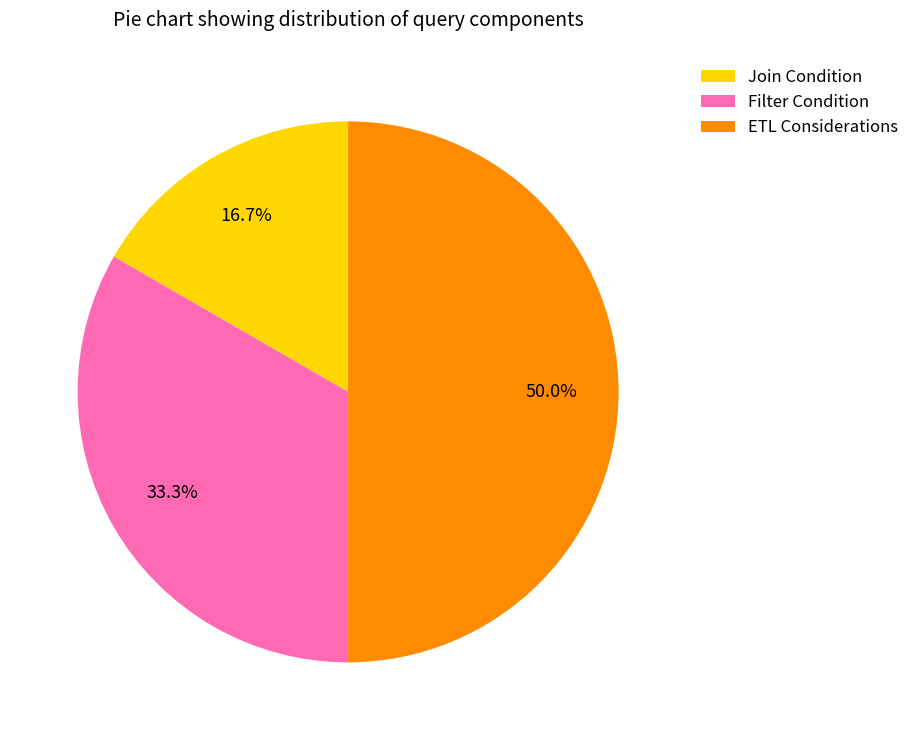

How much of the chart is everything except Filter Condition?

66.7%